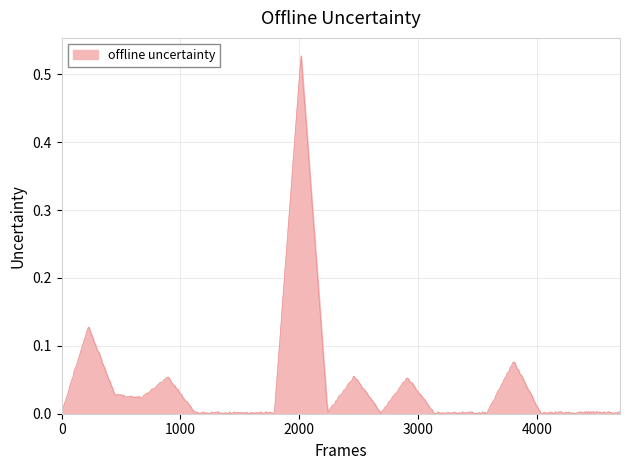

How many distinct data groups are displayed?

1